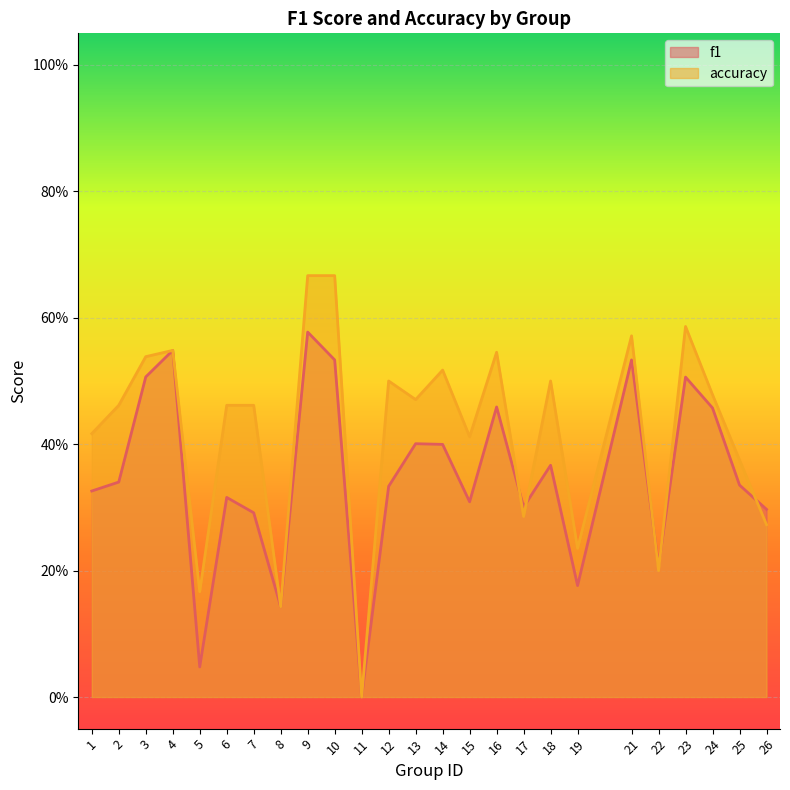

Reading right to left, transcribe all the data shown in this chart.

f1: 26=0.3	25=0.3	24=0.5	23=0.5	22=0.2	21=0.5	19=0.2	18=0.4	17=0.3	16=0.5	15=0.3	14=0.4	13=0.4	12=0.3	11=0.0	10=0.5	9=0.6	8=0.1	7=0.3	6=0.3	5=0.0	4=0.5	3=0.5	2=0.3	1=0.3
accuracy: 26=0.3	25=0.4	24=0.5	23=0.6	22=0.2	21=0.6	19=0.2	18=0.5	17=0.3	16=0.5	15=0.4	14=0.5	13=0.5	12=0.5	11=0.0	10=0.7	9=0.7	8=0.1	7=0.5	6=0.5	5=0.2	4=0.5	3=0.5	2=0.5	1=0.4